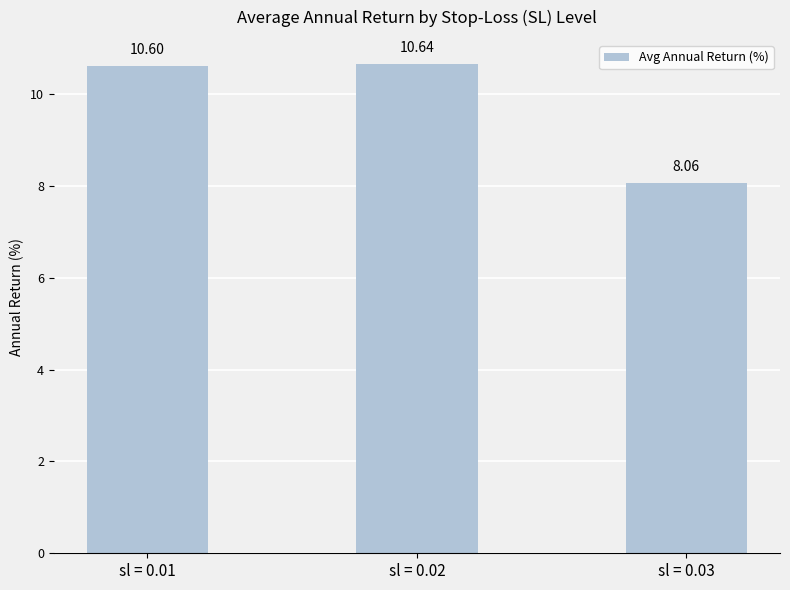

The chart shows a value of 12.8 at sl = 0.03. True or false?

False